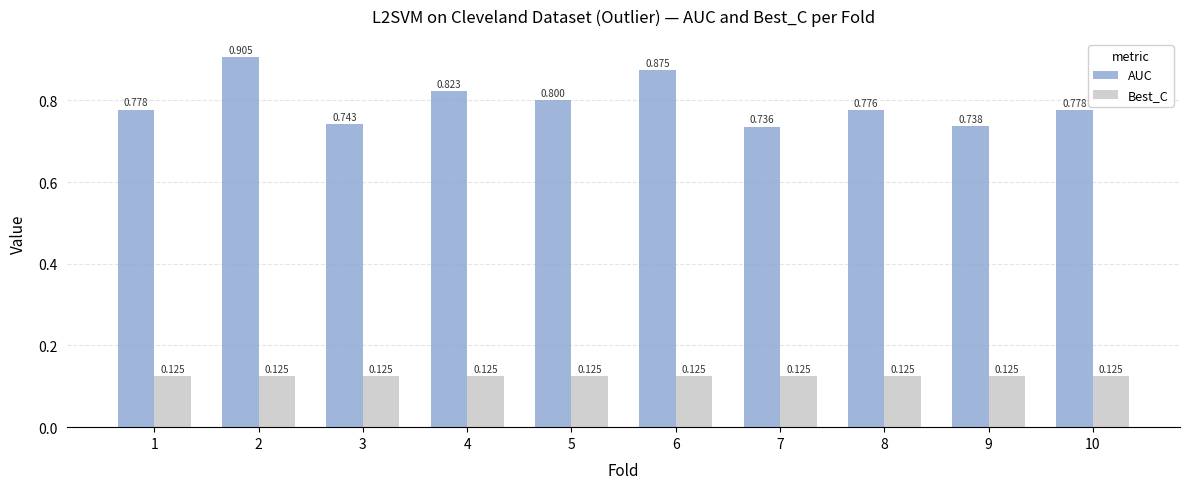

Which series has the largest total across all categories?

AUC